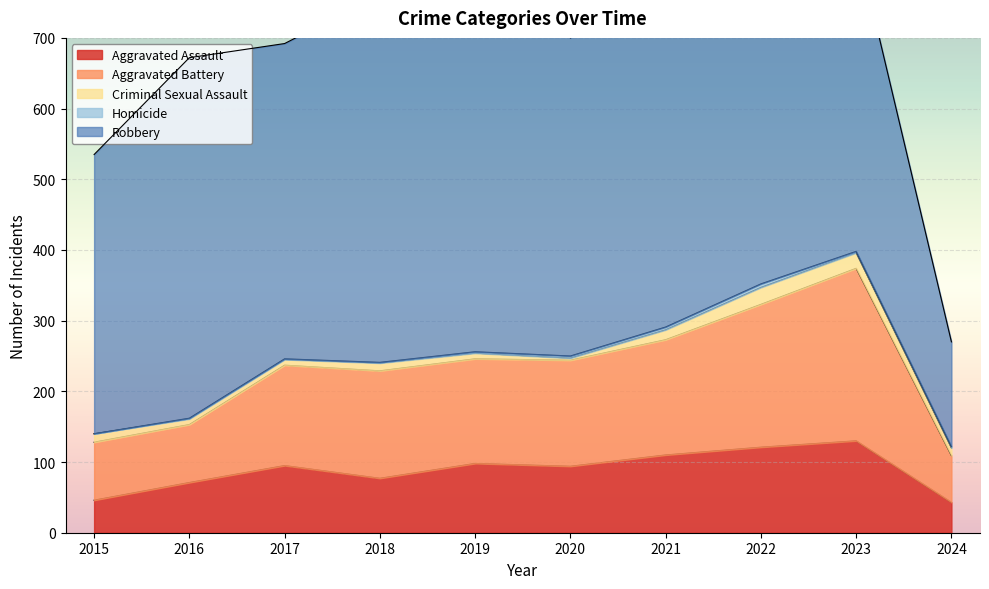

In Criminal Sexual Assault, how many points are lower than both neighbors (excluding endpoints)?

1